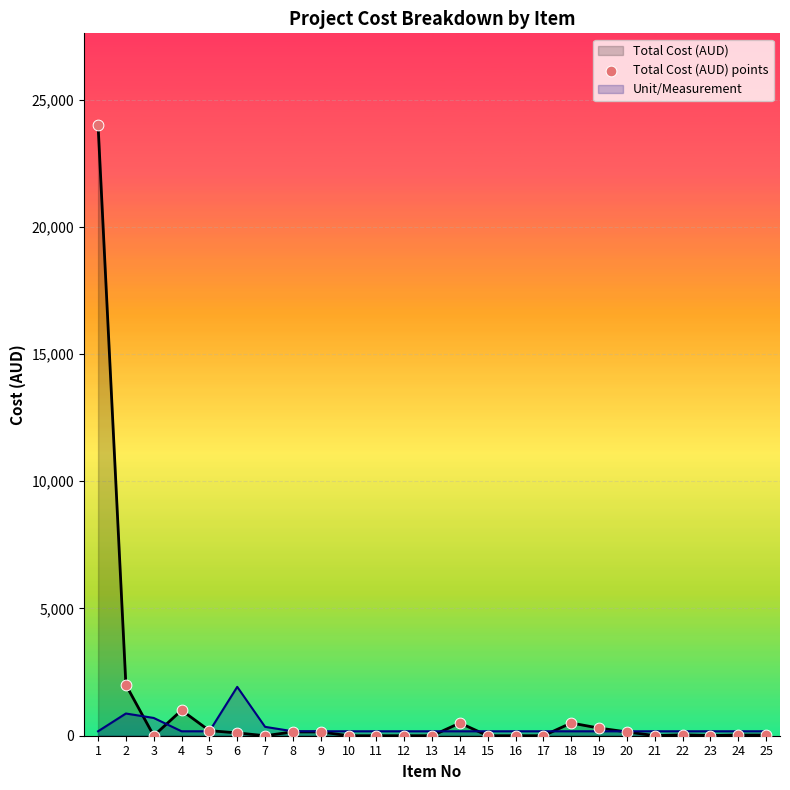

Which series has the largest Y range (max minus min)?

Total Cost (AUD)